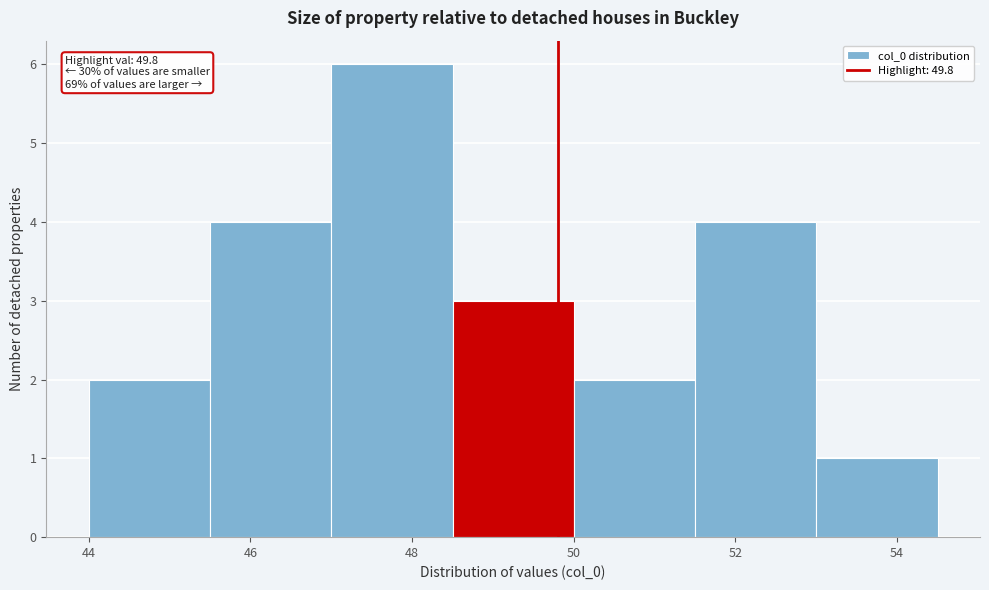

Which range on the x-axis has the tallest bar?

47.0 to 48.5